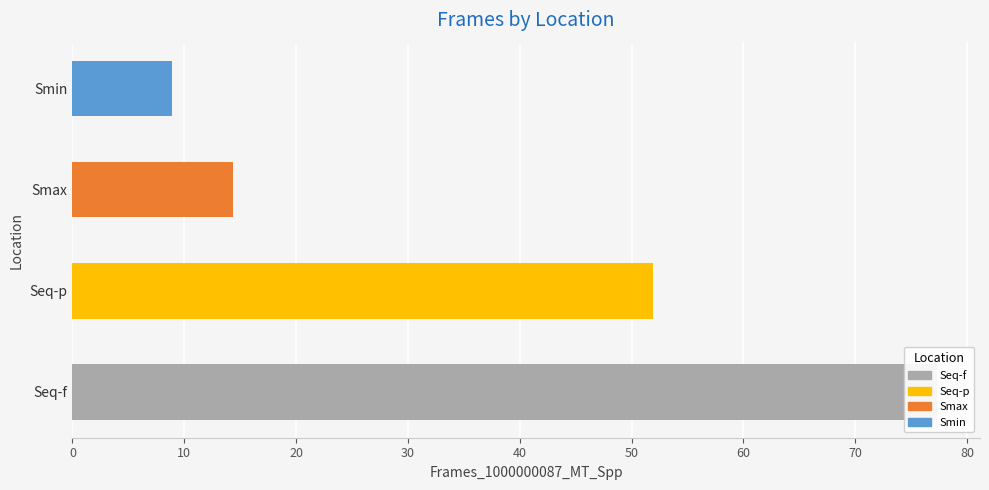

What is the average value?

38.1